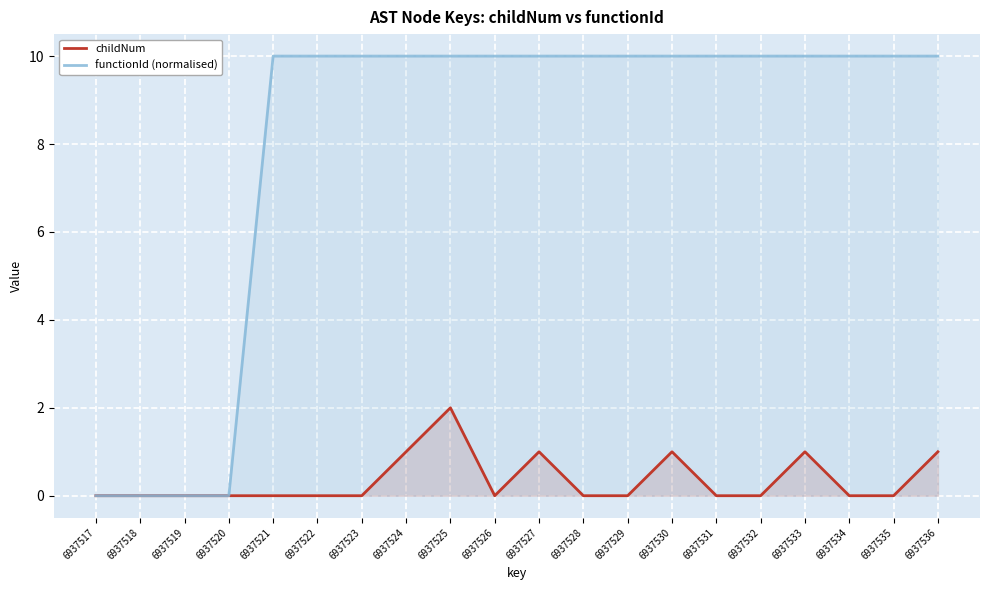

Is the value of childNum at 6937517 greater than the value of functionId (normalised) at 6937536?

No